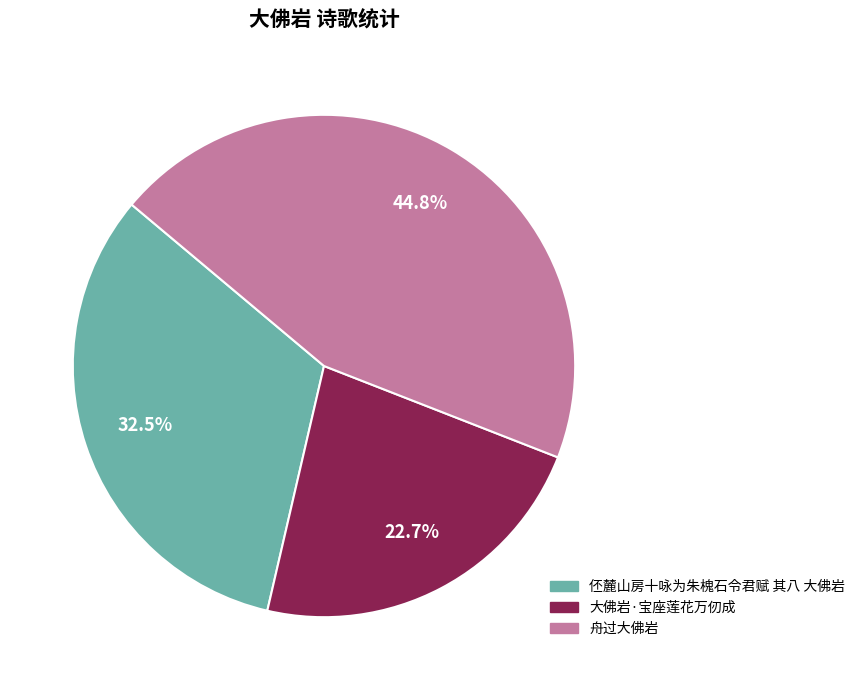

Which slice is the smallest?

大佛岩·宝座莲花万仞成